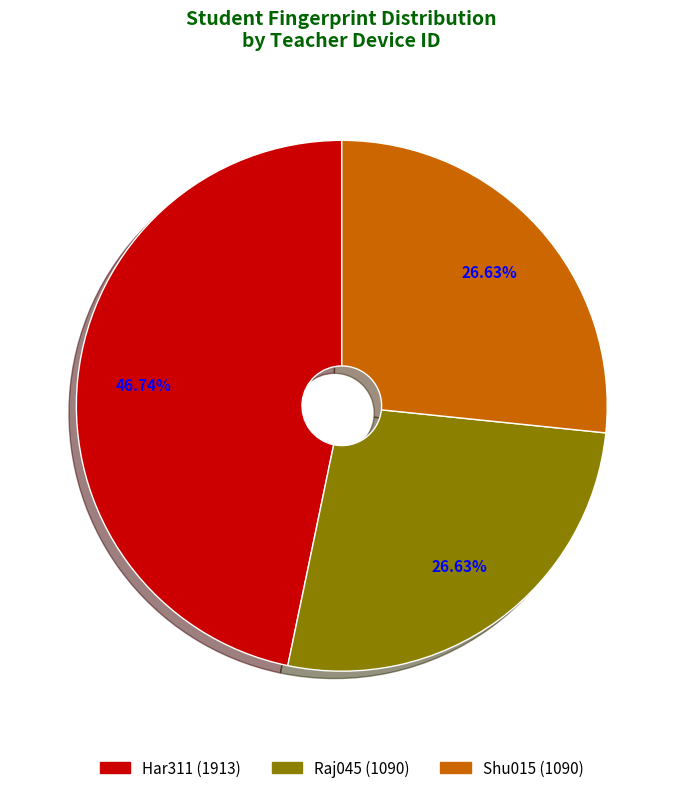

Approximately how many times larger is the value at Raj045 compared to Shu015?

1.0